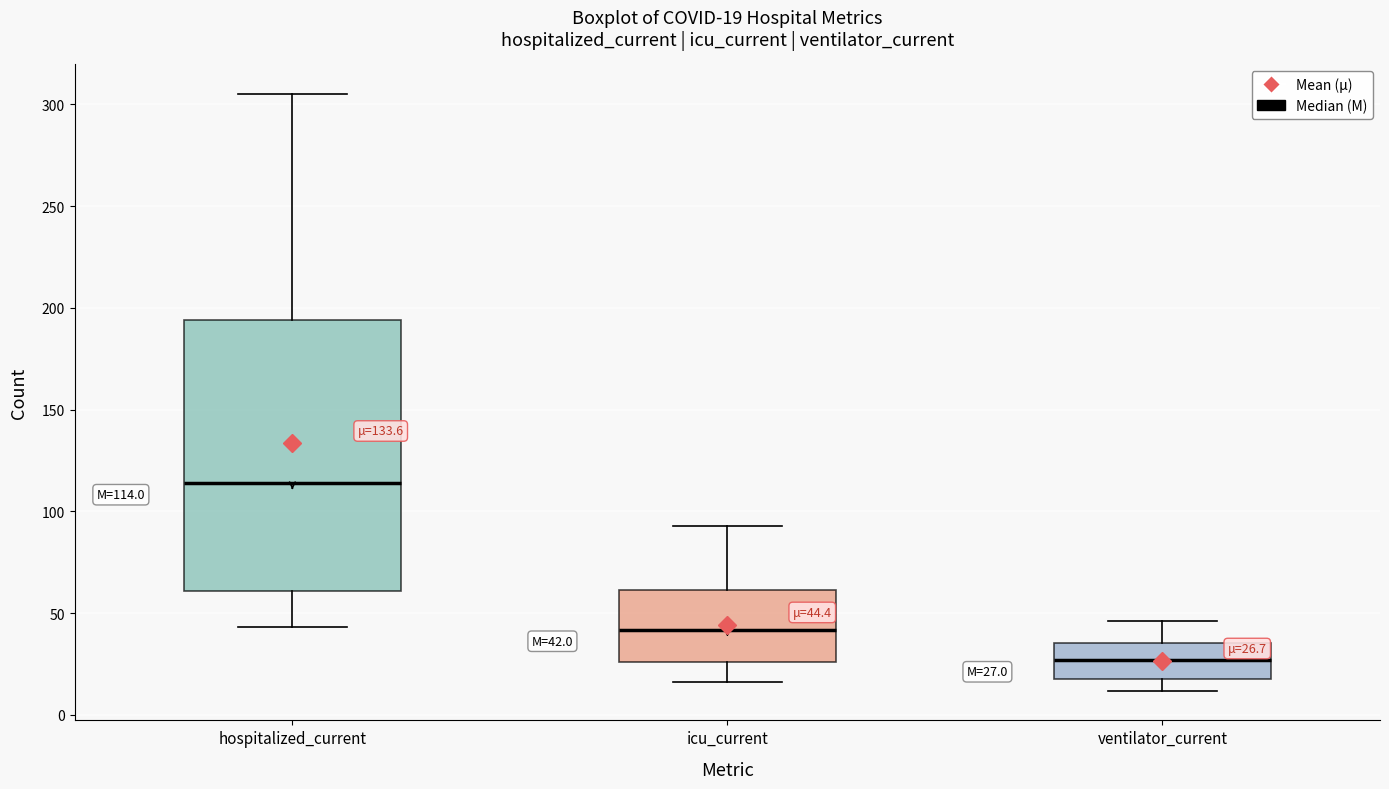

Which box has the lowest median line?

ventilator_current